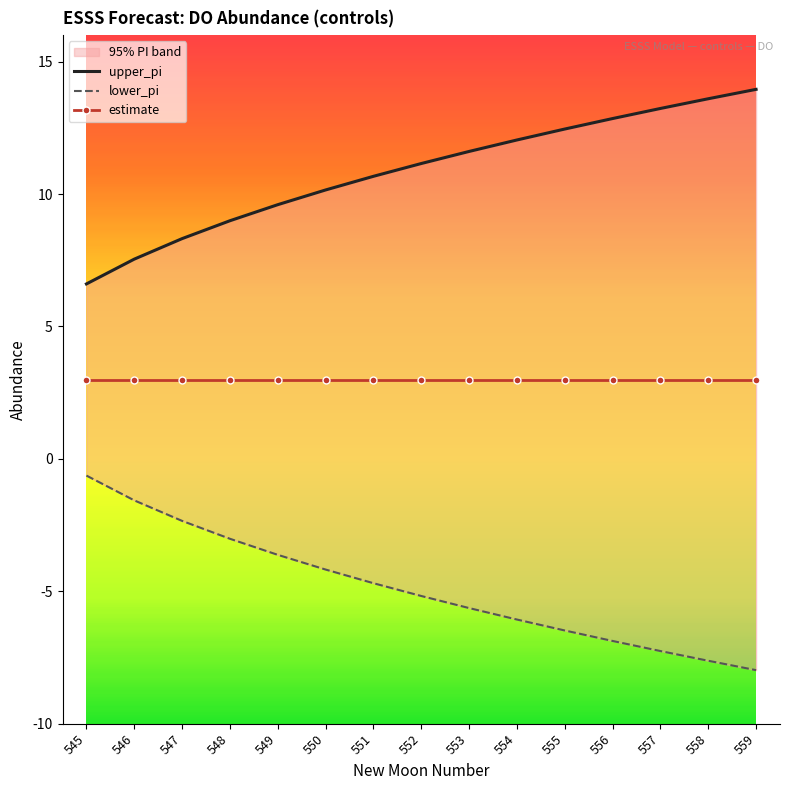

At 552, list the series in order from largest to smallest.

upper_pi, estimate, lower_pi